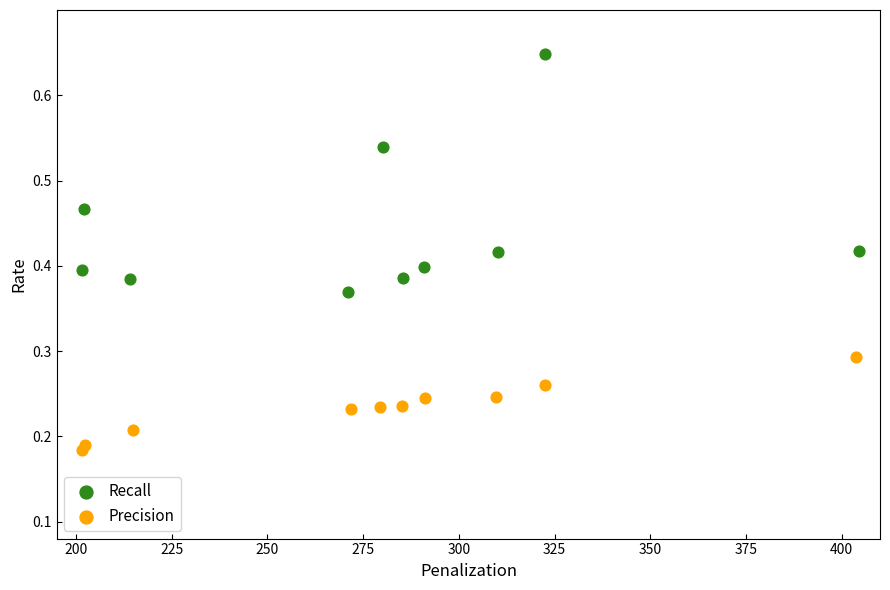

Which series contains the lowest Y value?

Precision